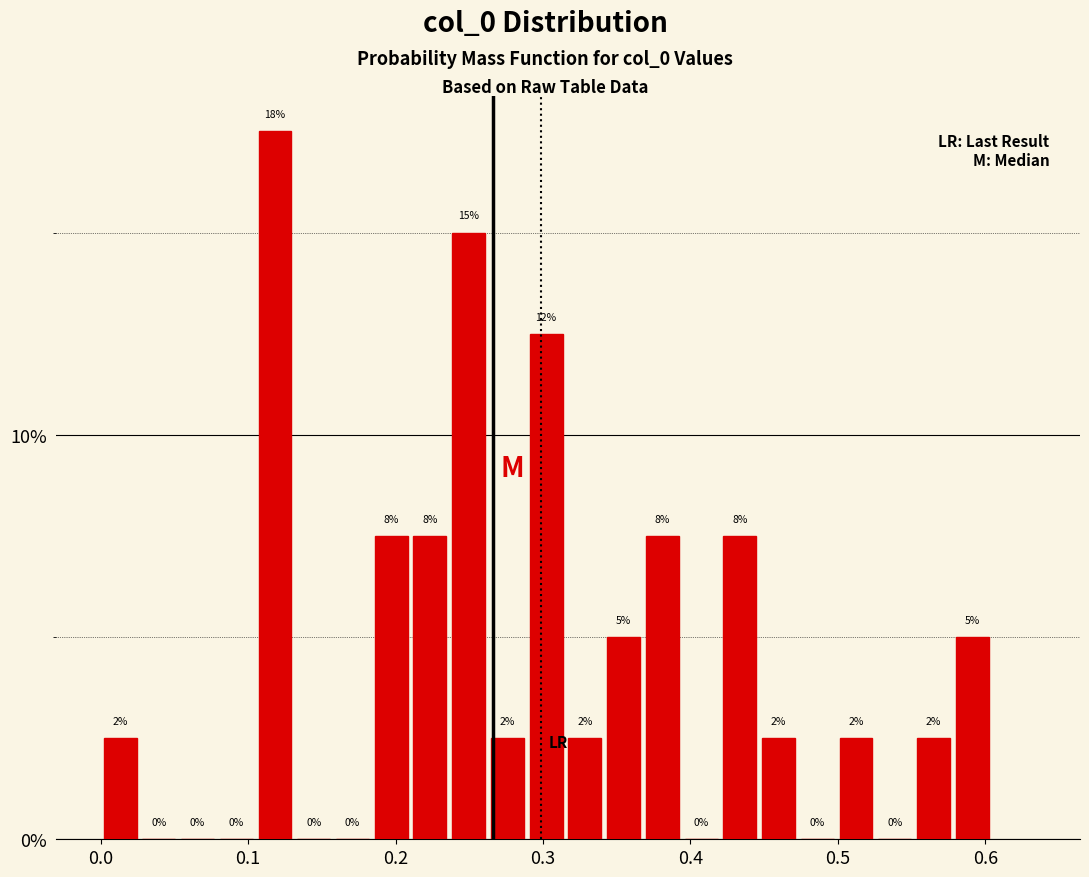

Read against the x-axis, roughly where is the centre of the tallest bar?

0.12